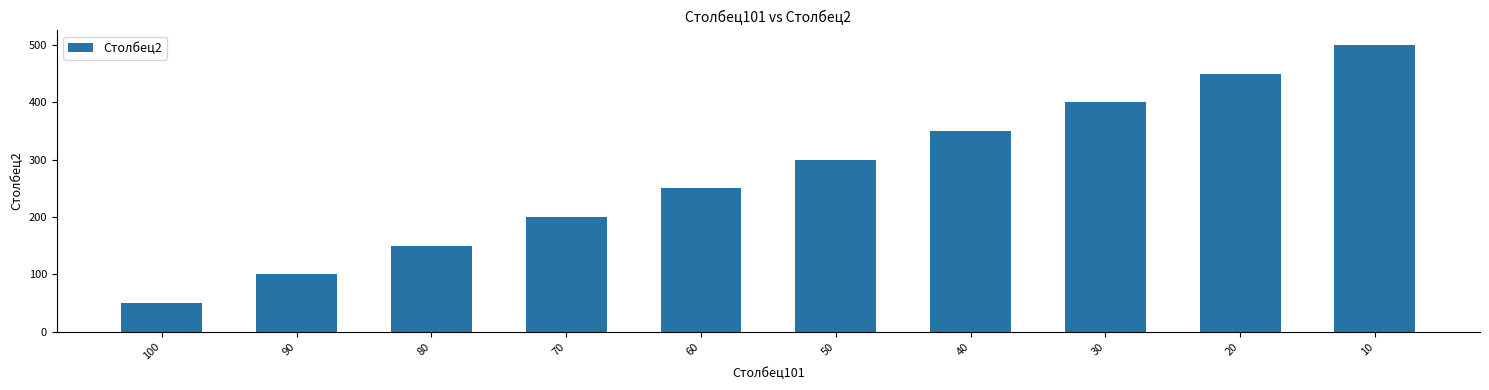

Which category has the highest value across all series?

10